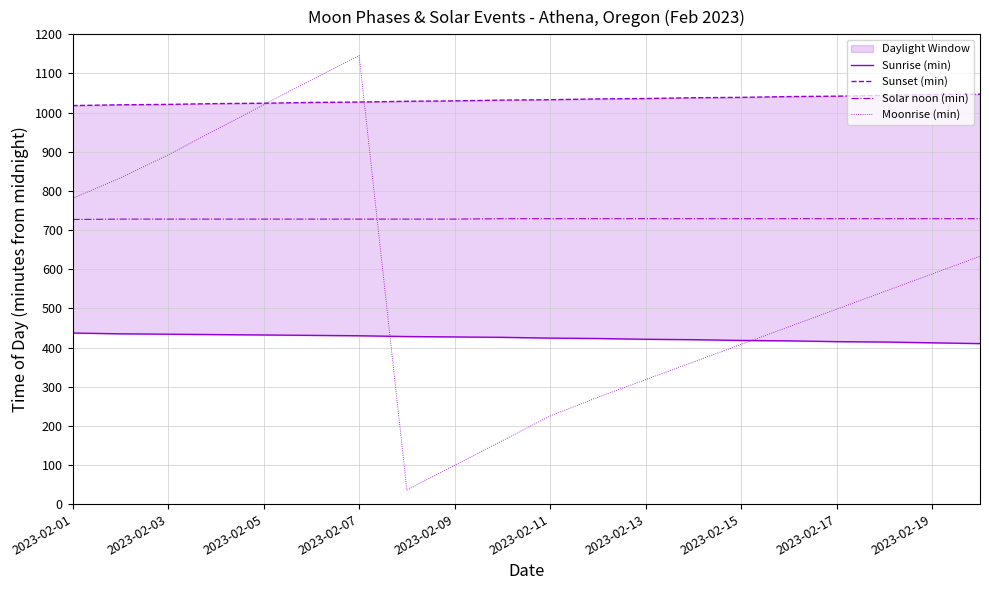

The value of Moonrise (min) at 2023-02-11 is 225. True or false?

True